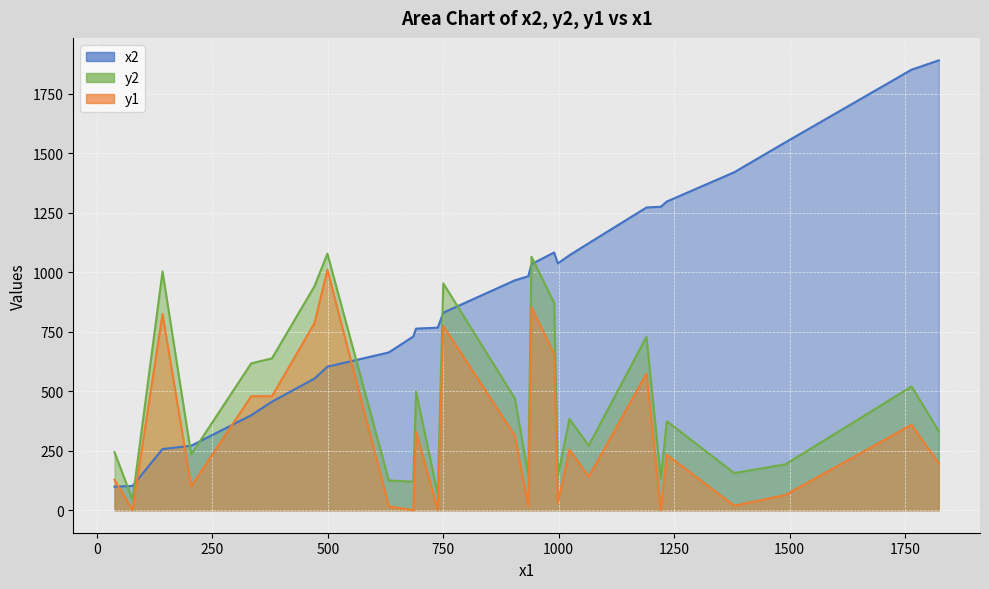

What is the total value across all series at 750?

2557